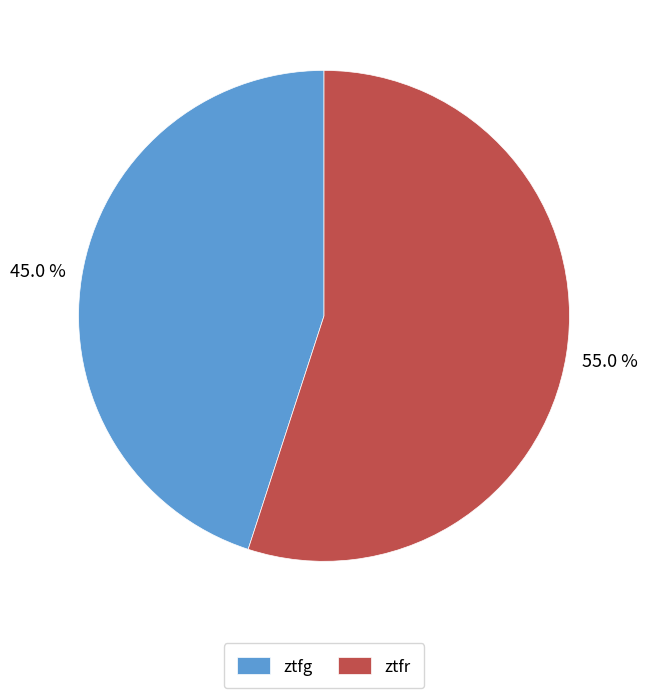

Which slice represents more than half of the pie?

ztfr